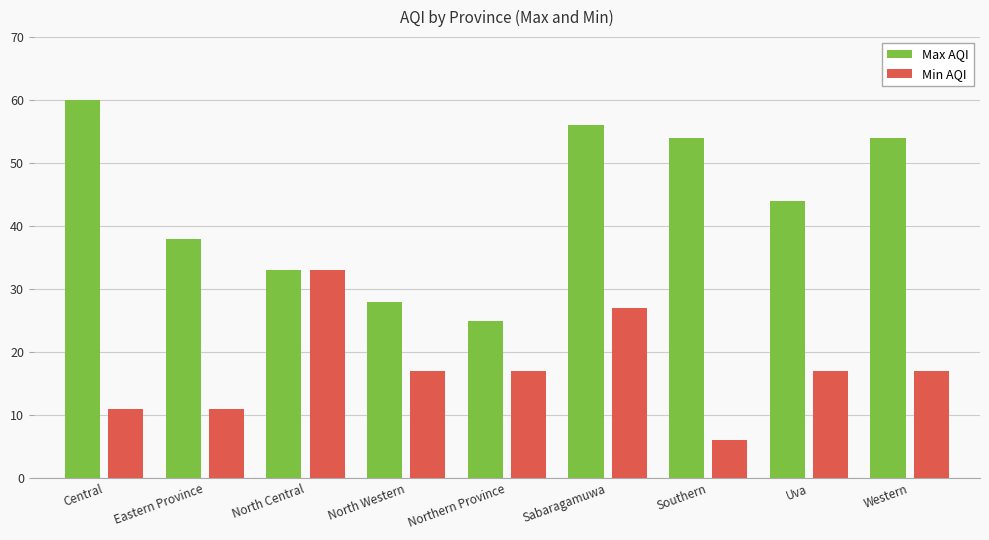

Reading left to right, what are all the values shown in this chart?

Max AQI: Central=60	Eastern Province=38	North Central=33	North Western=28	Northern Province=25	Sabaragamuwa=56	Southern=54	Uva=44	Western=54
Min AQI: Central=11	Eastern Province=11	North Central=33	North Western=17	Northern Province=17	Sabaragamuwa=27	Southern=6	Uva=17	Western=17